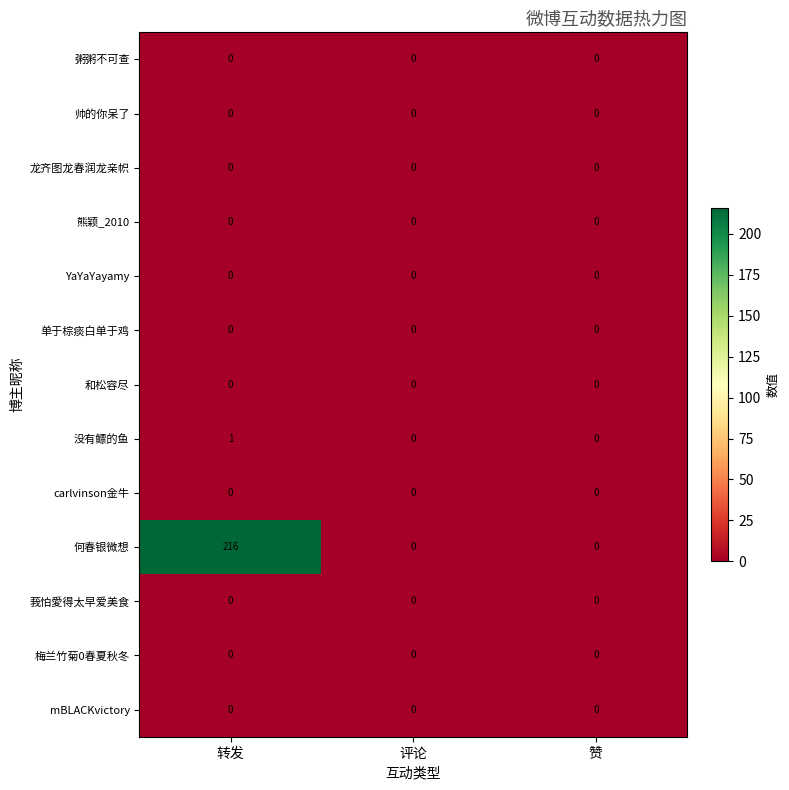

At which category is the sum across all series the highest?

转发